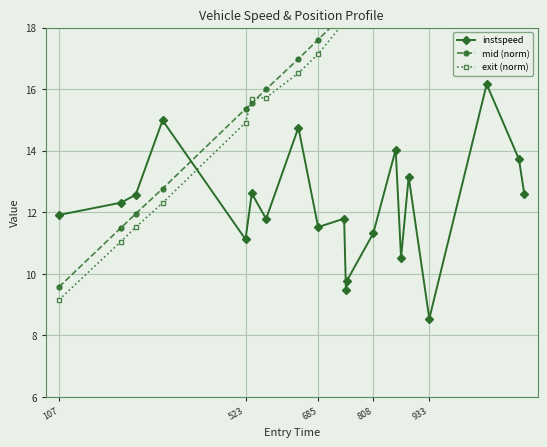

Which category has the lowest value in the instspeed series?

933